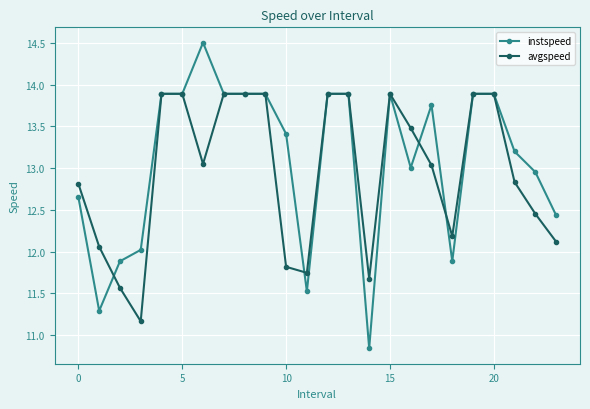

Rank the series by their maximum value, from highest to lowest.

instspeed, avgspeed